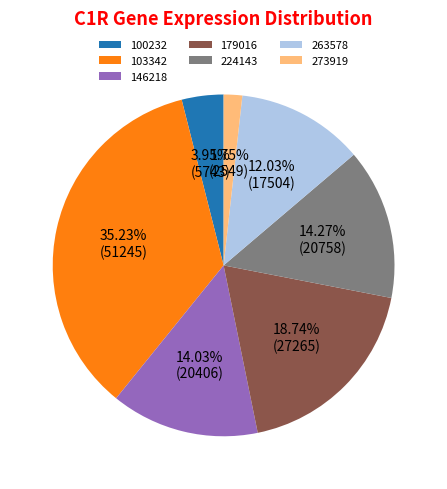

Which category has the smallest portion of the pie?

273919